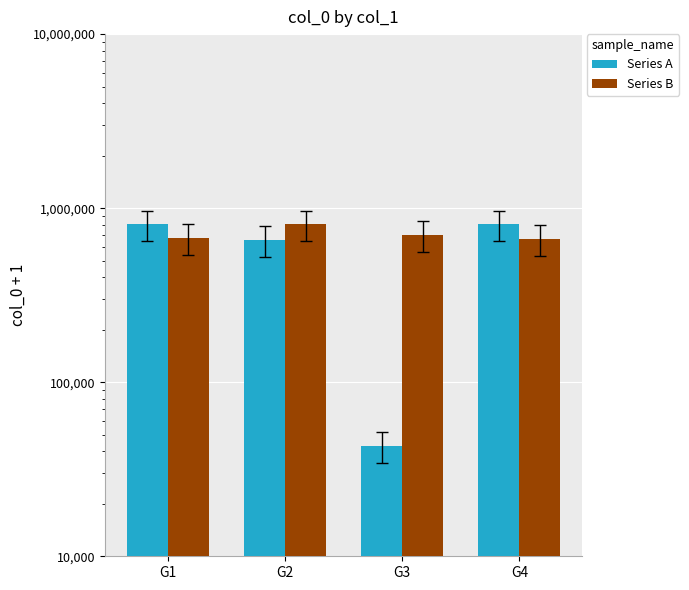

What is the difference between the second highest and second lowest values in the Series B series?

28448